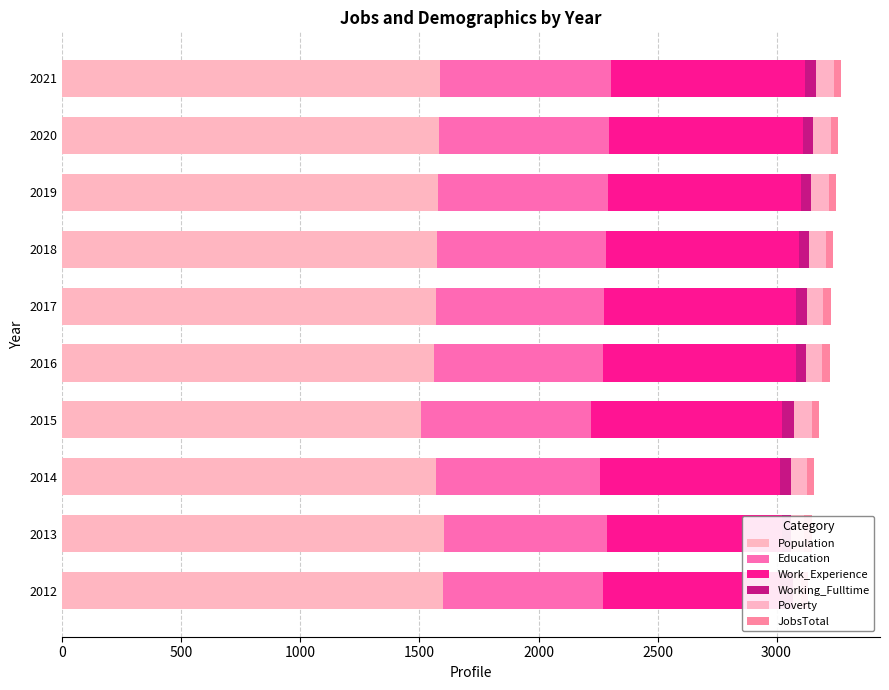

Rank the series at 2019 from lowest to highest value.

JobsTotal, Working_Fulltime, Poverty, Education, Work_Experience, Population